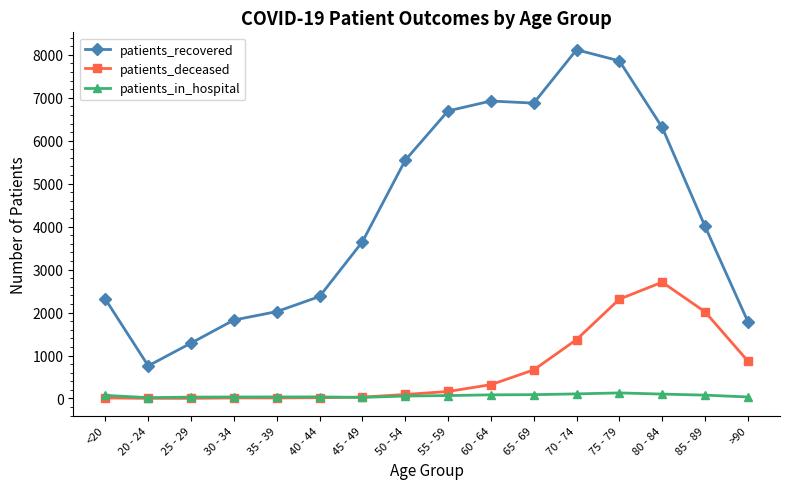

Which series has the widest spread of values?

patients_recovered